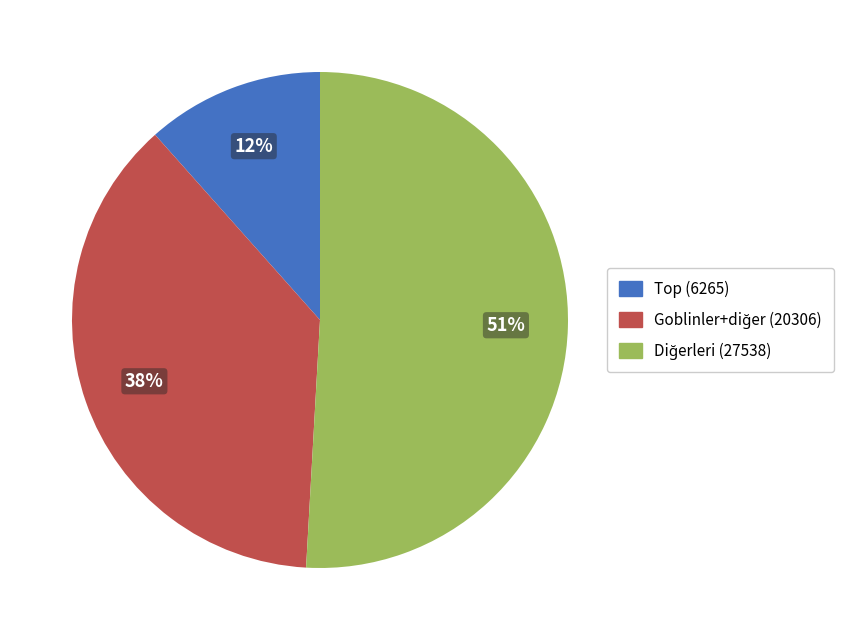

To the nearest percent, what is the average slice percentage?

33%